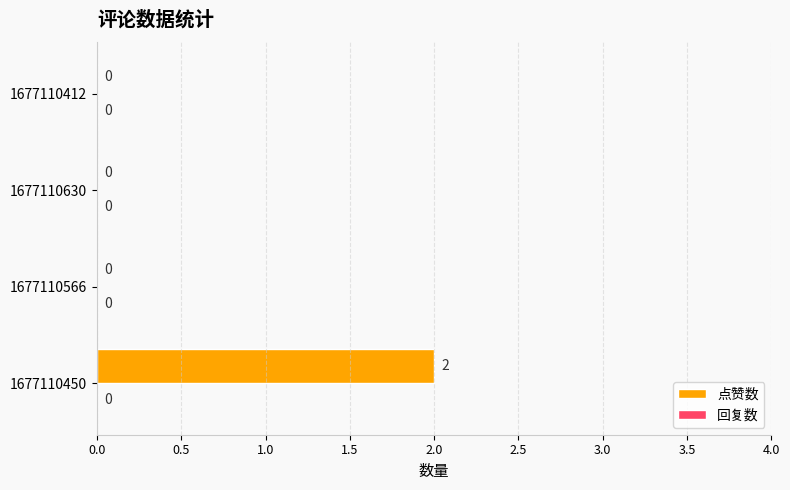

At which category does the chart reach its peak across all series?

1677110450